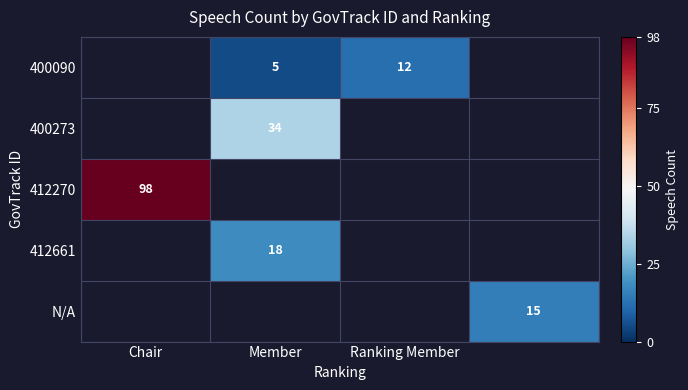

What is the greatest value displayed?

98.0